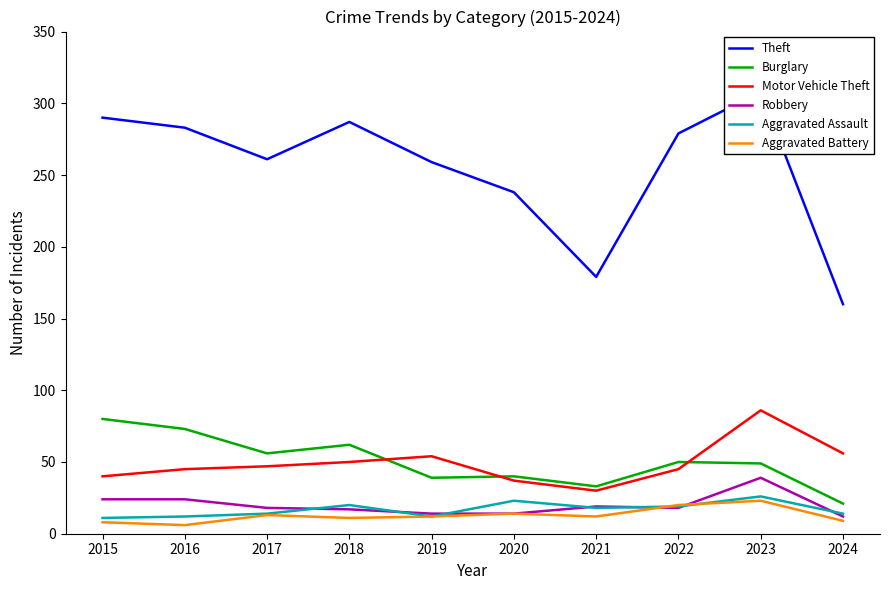

True or false: Theft and Motor Vehicle Theft intersect in this chart.

False